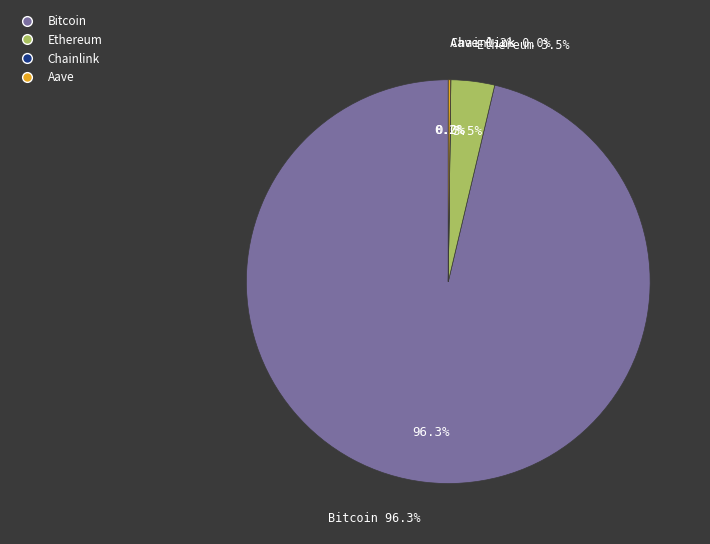

What is the smallest slice in the pie chart?

Chainlink